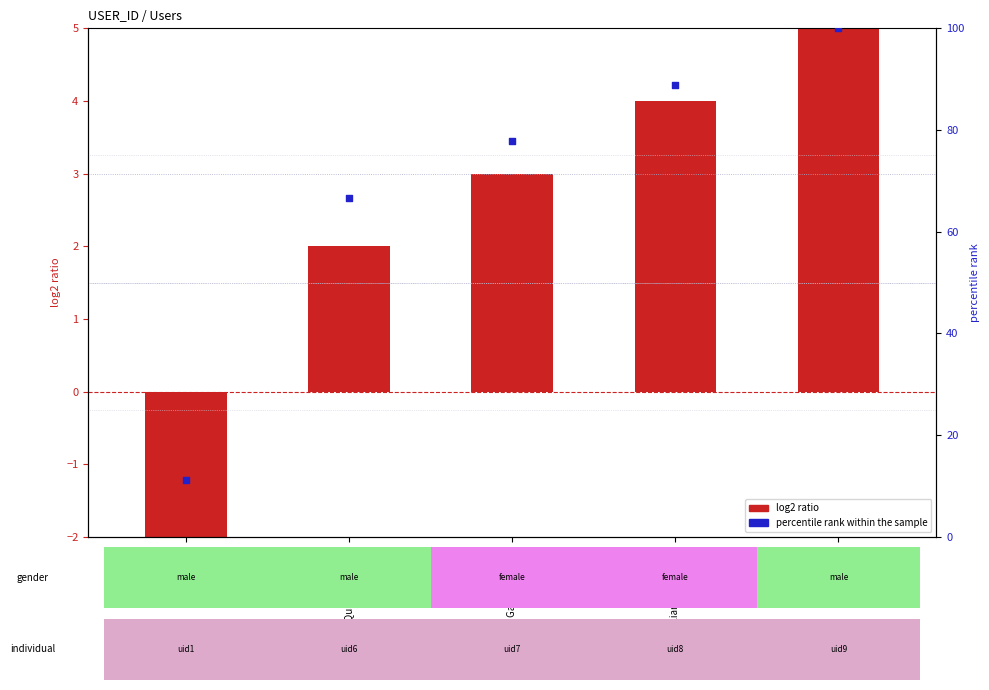

Which series contains the highest Y value?

percentile rank within the sample